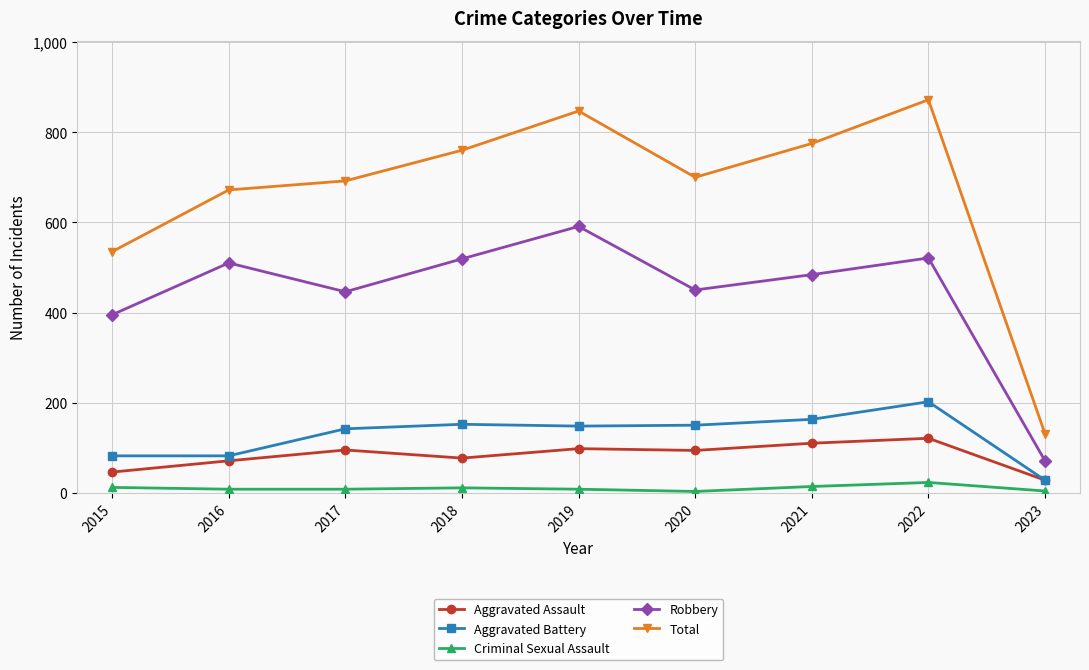

How many series are shown in this chart?

5